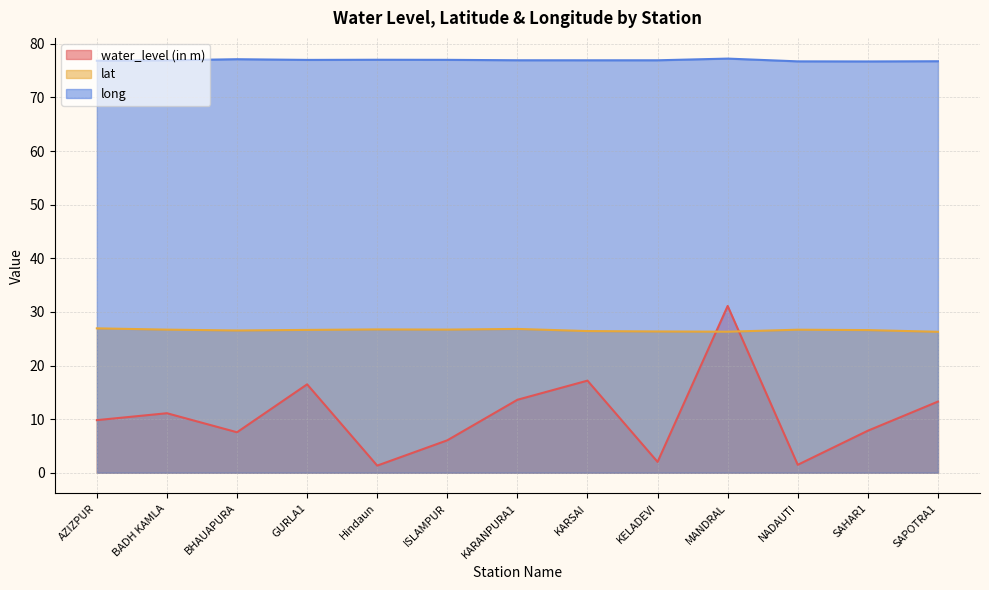

What is the smallest value displayed?

1.3